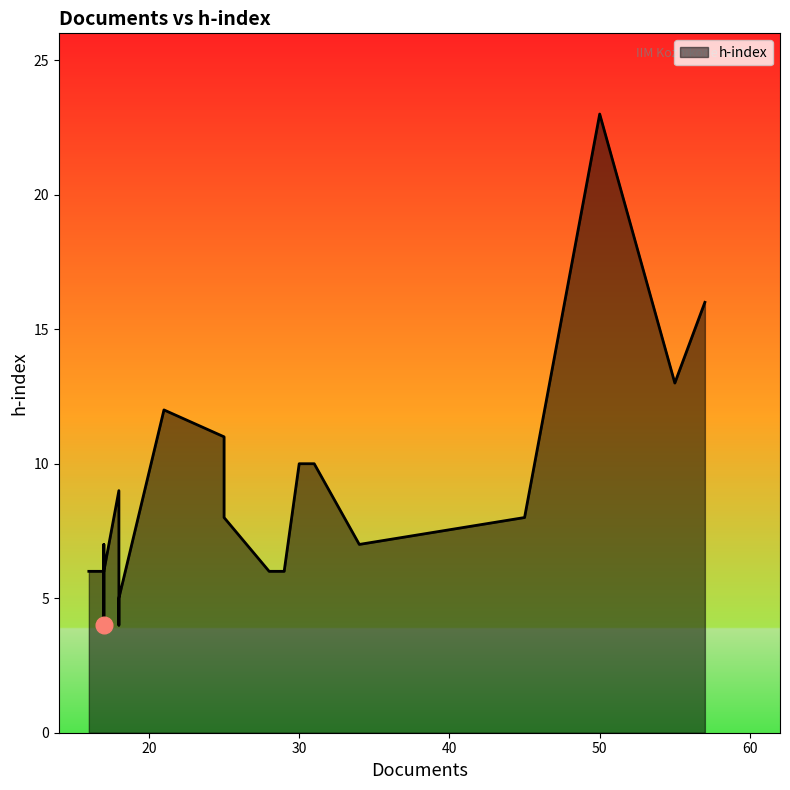

Reading left to right, transcribe all the data shown in this chart.

57=16	55=13	50=23	45=8	34=7	31=10	30=10	29=6	28=6	25=11	25=8	21=12	18=9	18=4	18=5	17=6	17=4	17=7	17=6	16=6